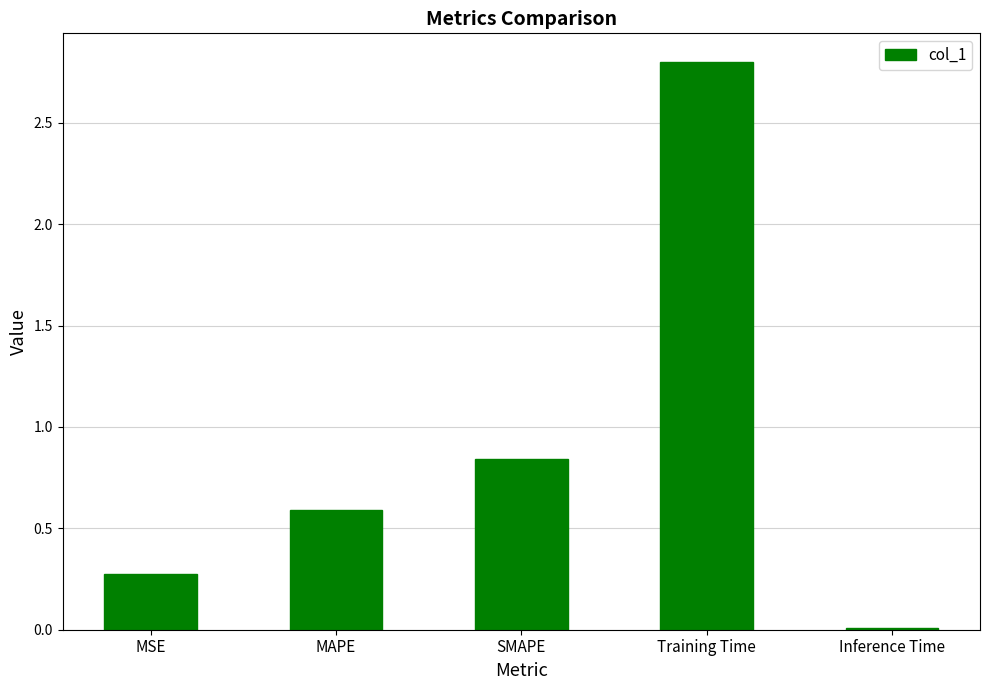

The value at MAPE is 0.6. True or false?

True